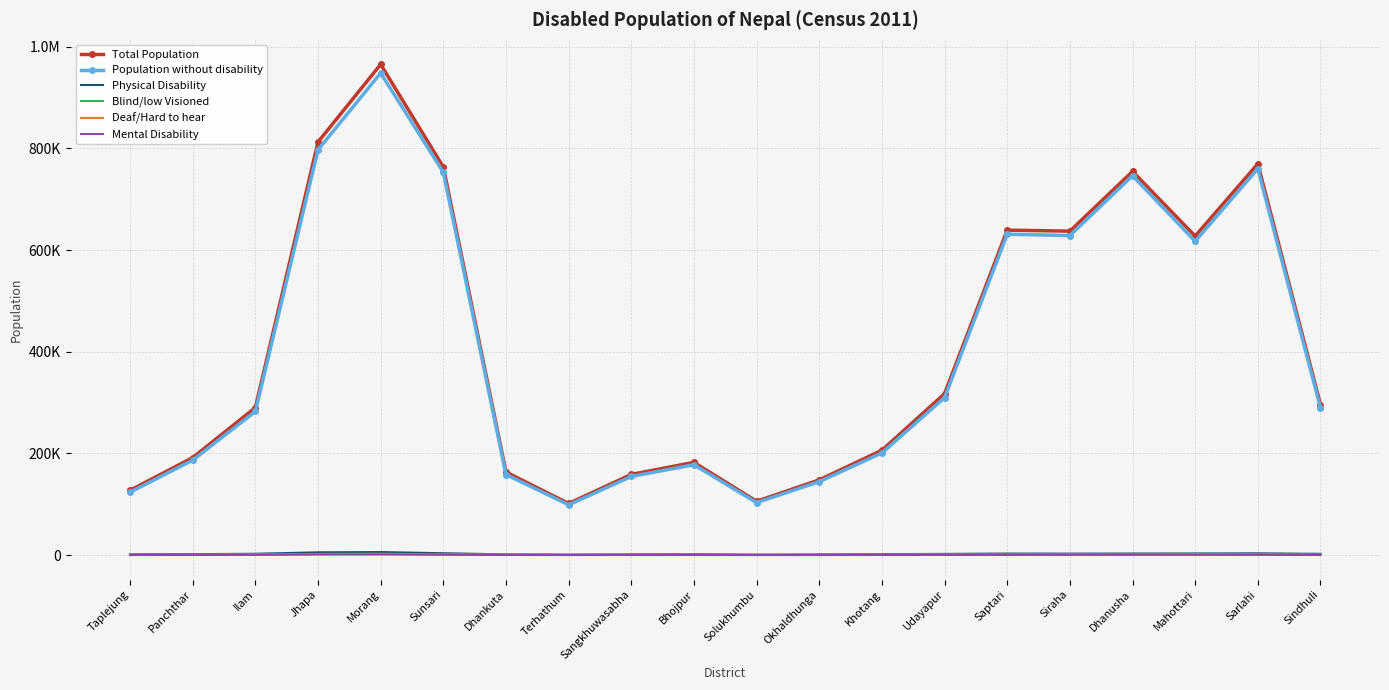

In Physical Disability, how many points are higher than both neighbors (excluding endpoints)?

4